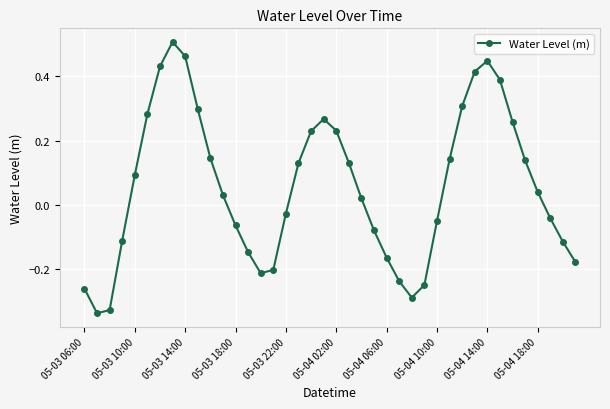

Is this an area chart (filled region under the line)?

No